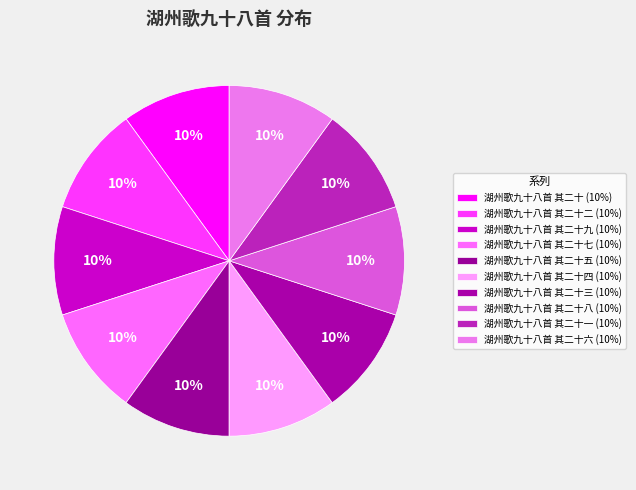

Count the number of slices in the pie.

10